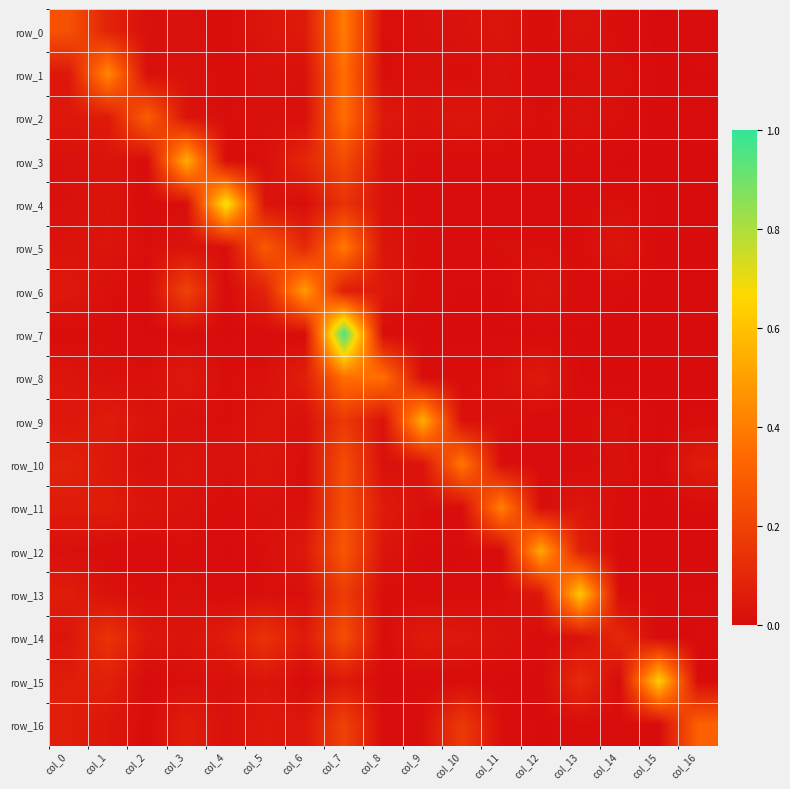

What is the sum of all row_10 values?

1.0